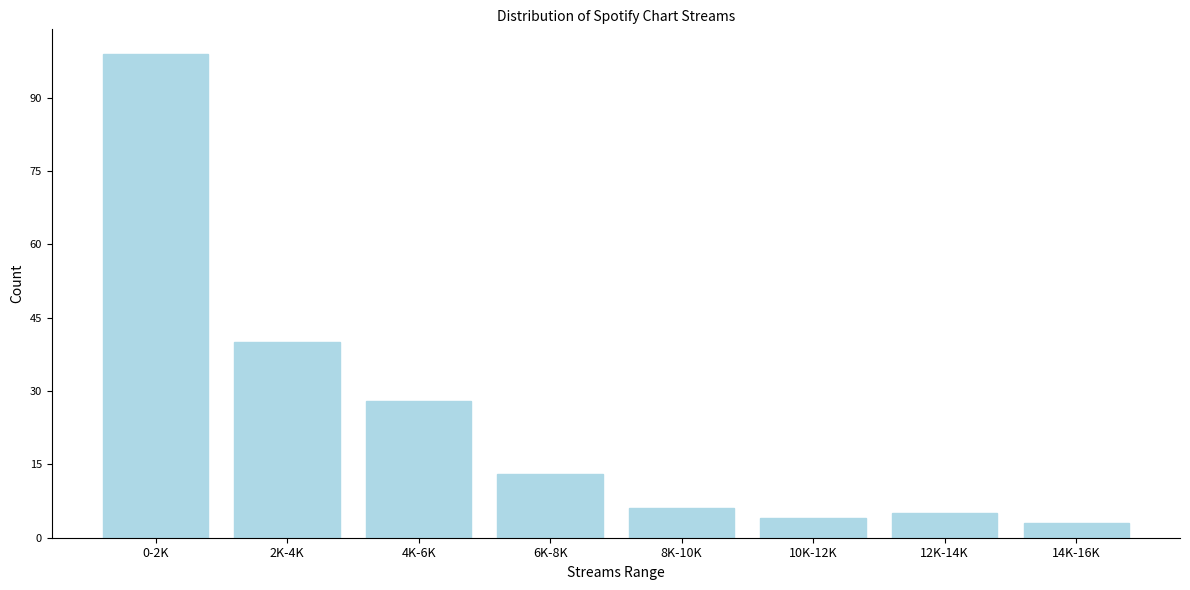

Reading left to right, transcribe all the data shown in this chart.

0-2K=99	2K-4K=40	4K-6K=28	6K-8K=13	8K-10K=6	10K-12K=4	12K-14K=5	14K-16K=3